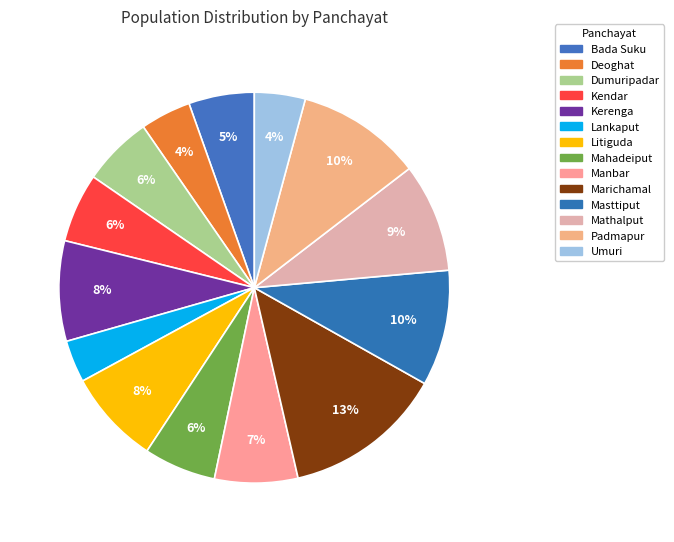

Which has a higher value, Masttiput or Mahadeiput?

Masttiput